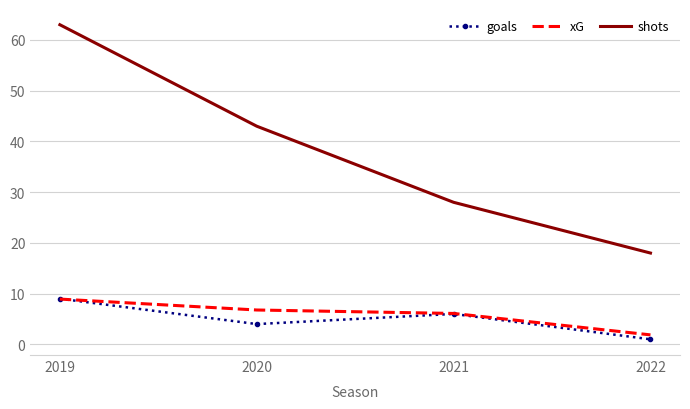

Which series has the widest spread of values?

shots